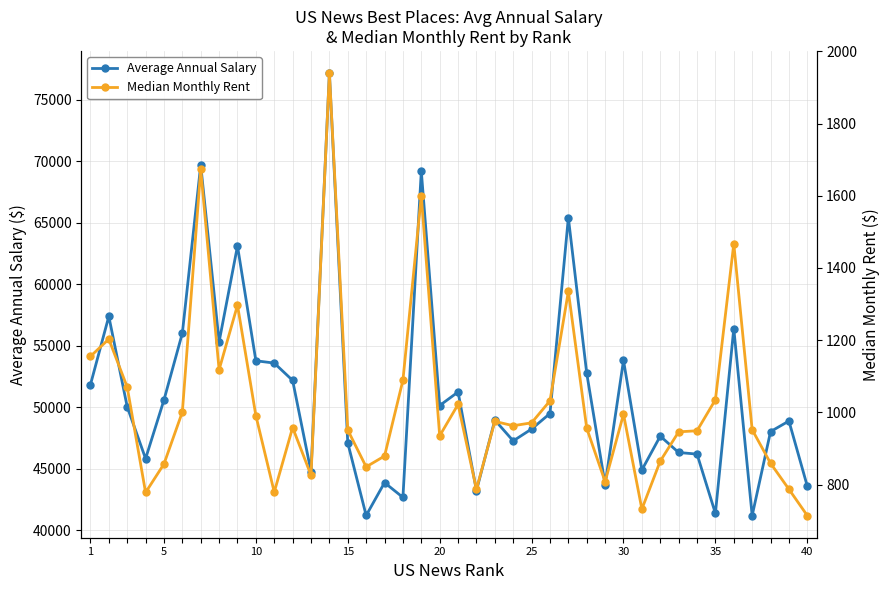

The value of Average Annual Salary at 20 is 22792. True or false?

False